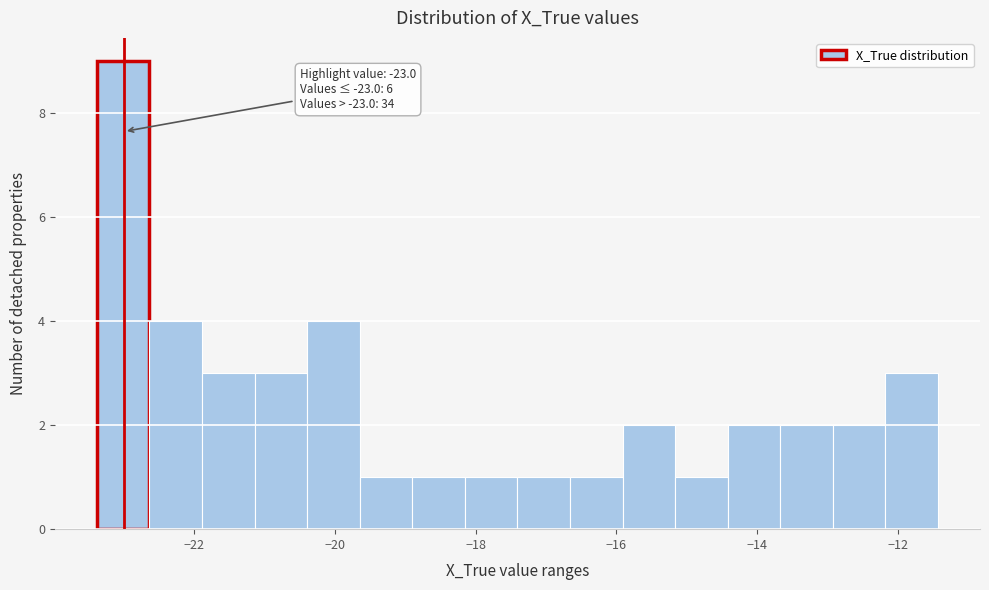

Around what value on the x-axis is the tallest bar? Give the approximate position of its centre, as read against the axis.

-23.0